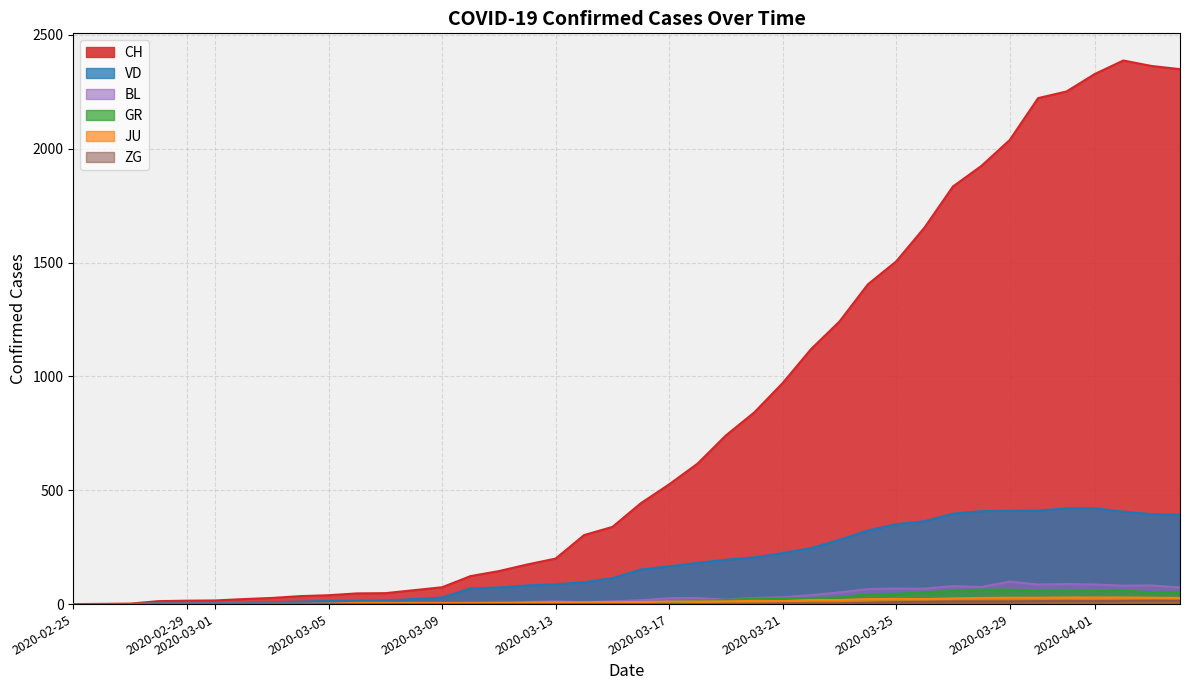

What is the maximum value for VD?

420